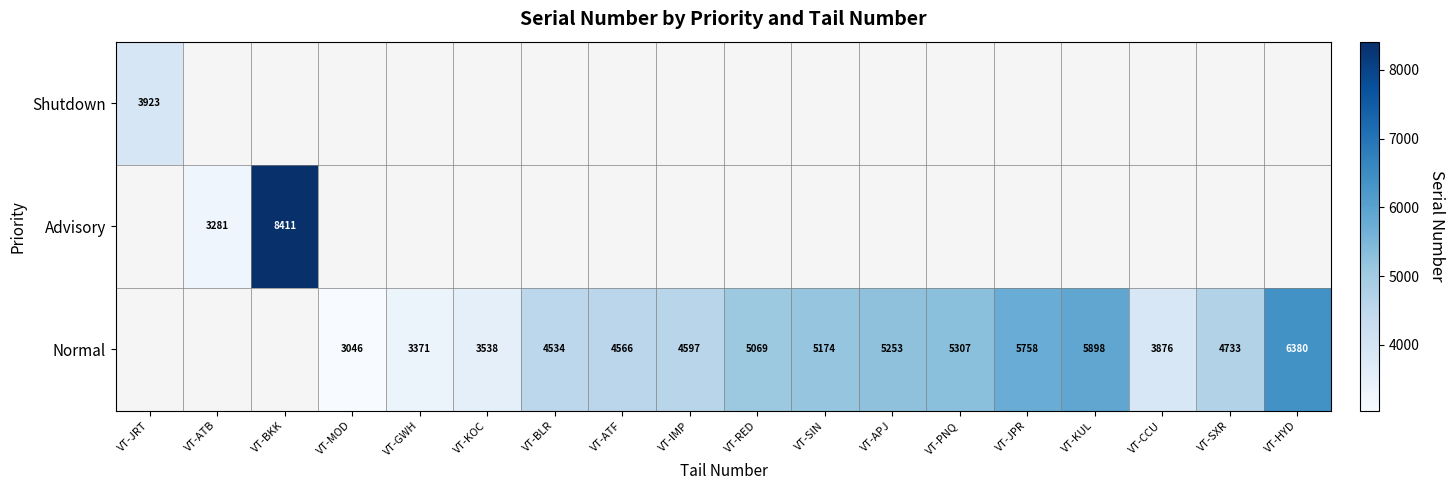

Is the value of Advisory at VT-ATB greater than the value of Normal at VT-GWH?

No